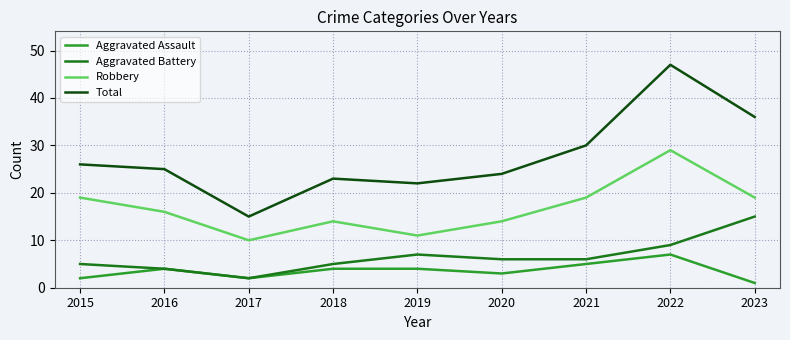

What is the maximum value for Aggravated Battery?

15